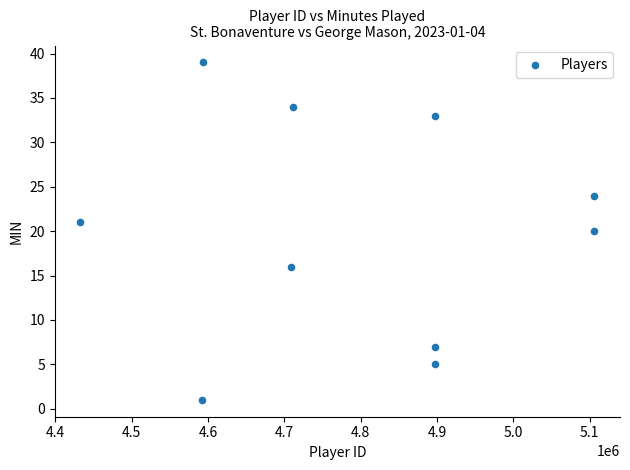

What is the average X value?

4794323